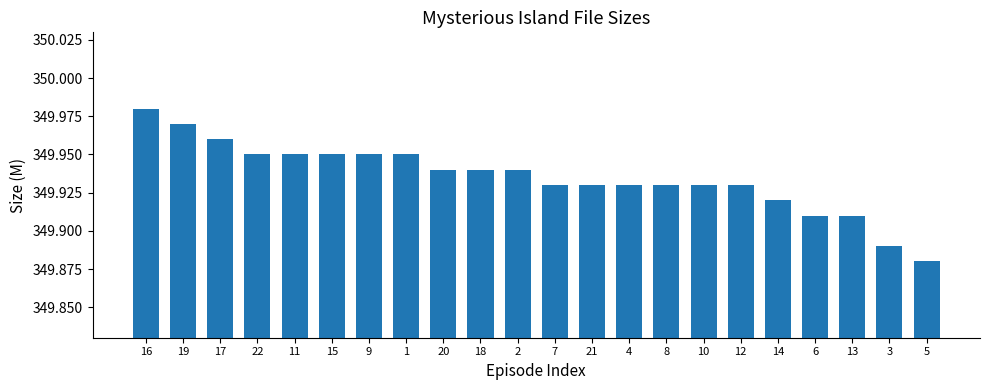

The chart shows a value of 126.4 at 15. True or false?

False